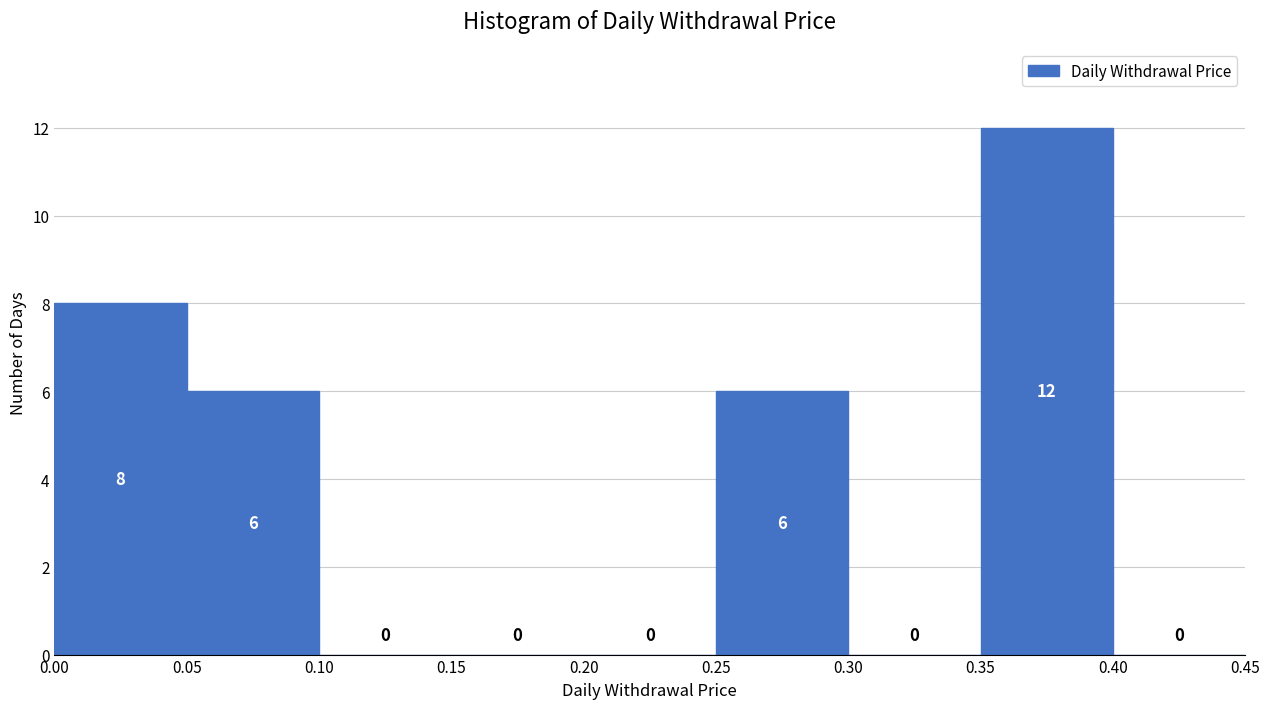

How tall is the bar that spans 0.35 to 0.40 on the x-axis?

12